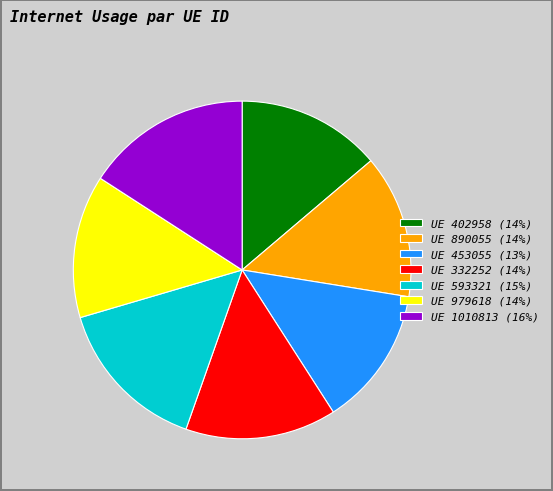

Do UE 453055 (13%) and UE 979618 (14%) together represent more than half of the pie?

No